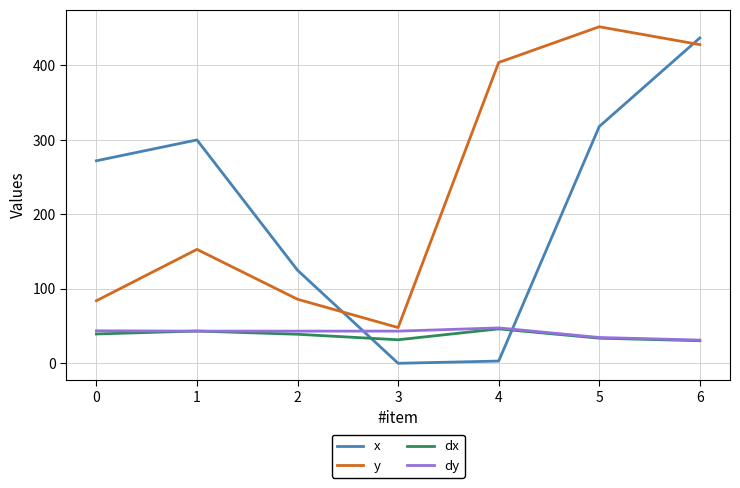

At which category does the chart reach its peak across all series?

5